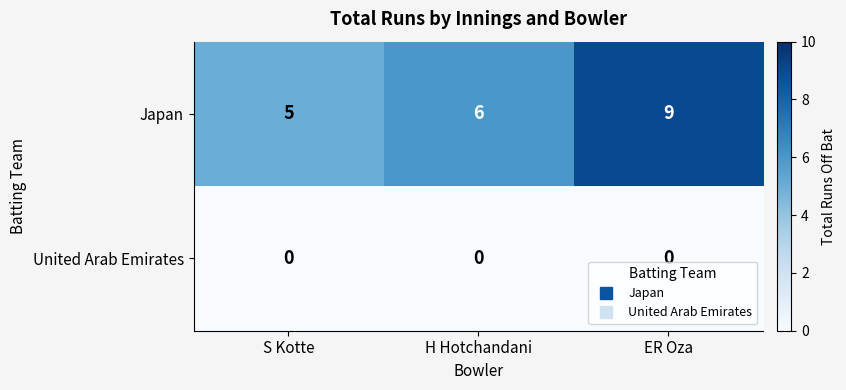

How many categories are shown in the chart?

3